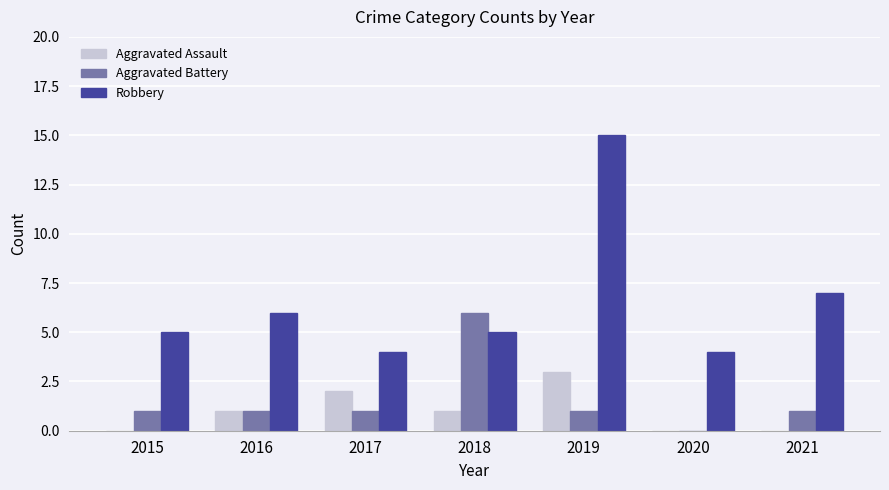

Count the number of categories in the chart.

7